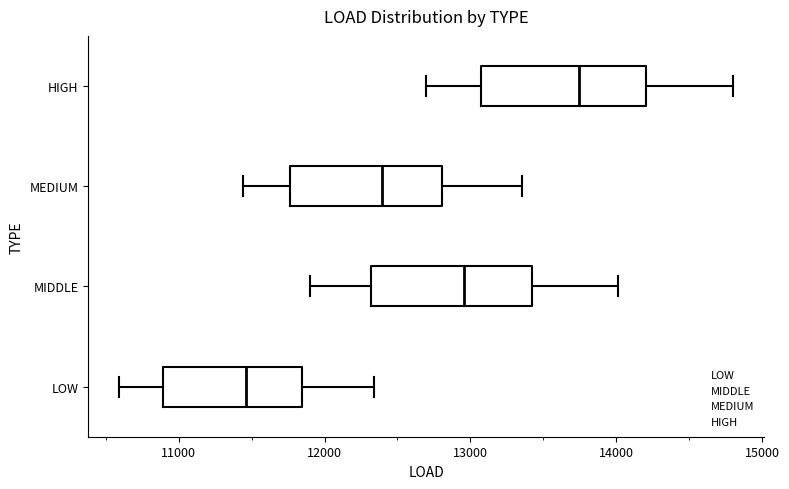

Where does the median line of the box for HIGH sit on the x-axis? The values are not printed on the chart, so give them approximately, as read against the axis.

13700